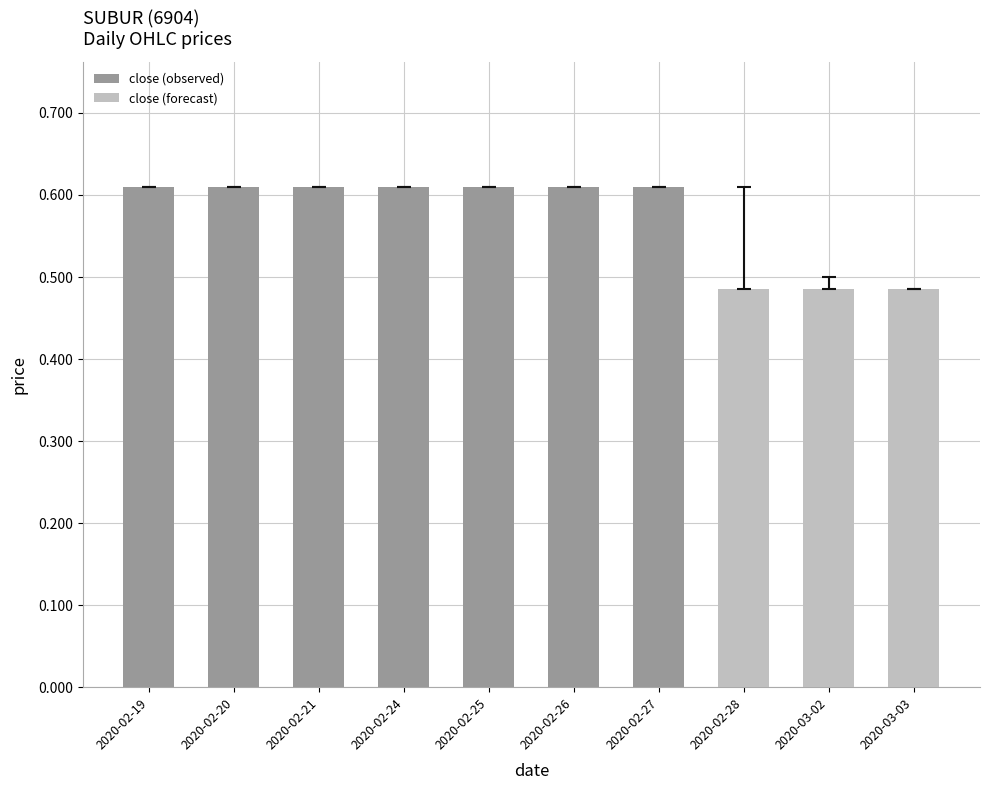

At which category is the sum across all series the highest?

2020-02-19